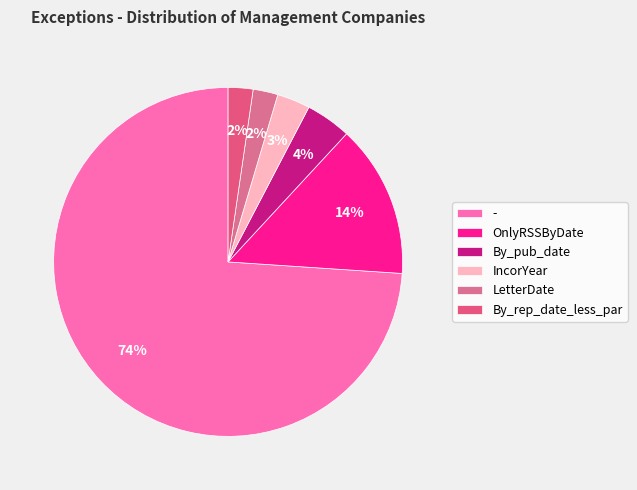

How many slices are in this pie chart?

6